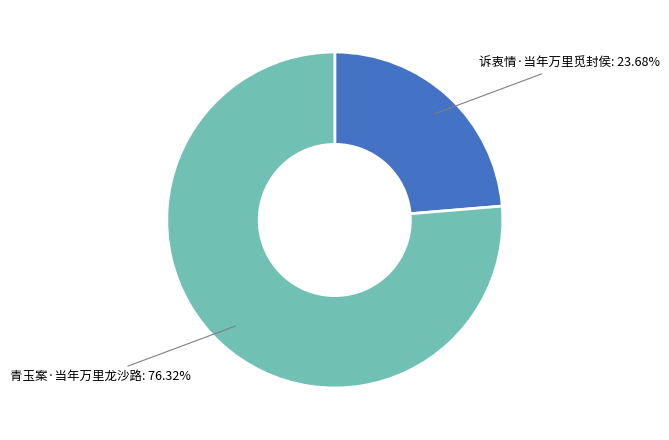

What is the largest slice in the pie chart?

青玉案·当年万里龙沙路